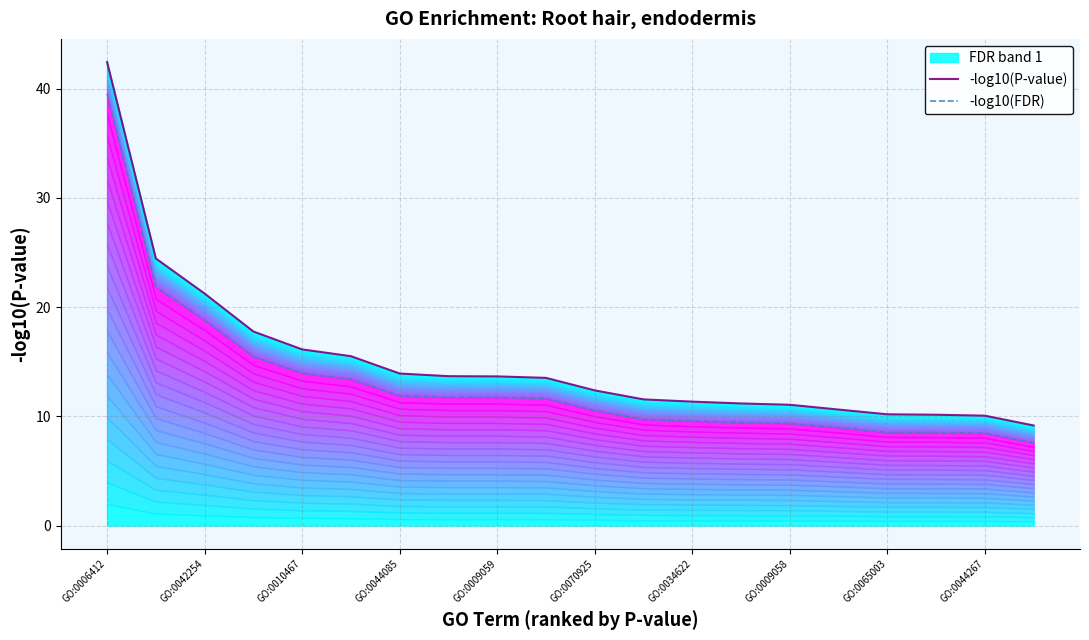

At which label does -log10(FDR) reach its peak?

GO:0006412